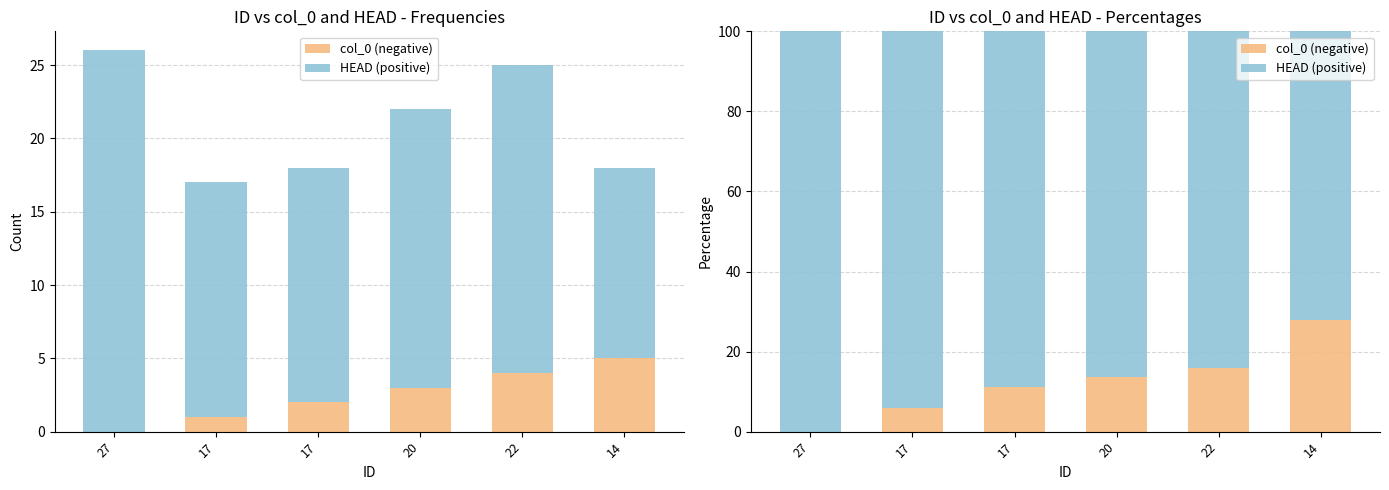

What are all the series names shown in the legend?

col_0 (negative), HEAD (positive)